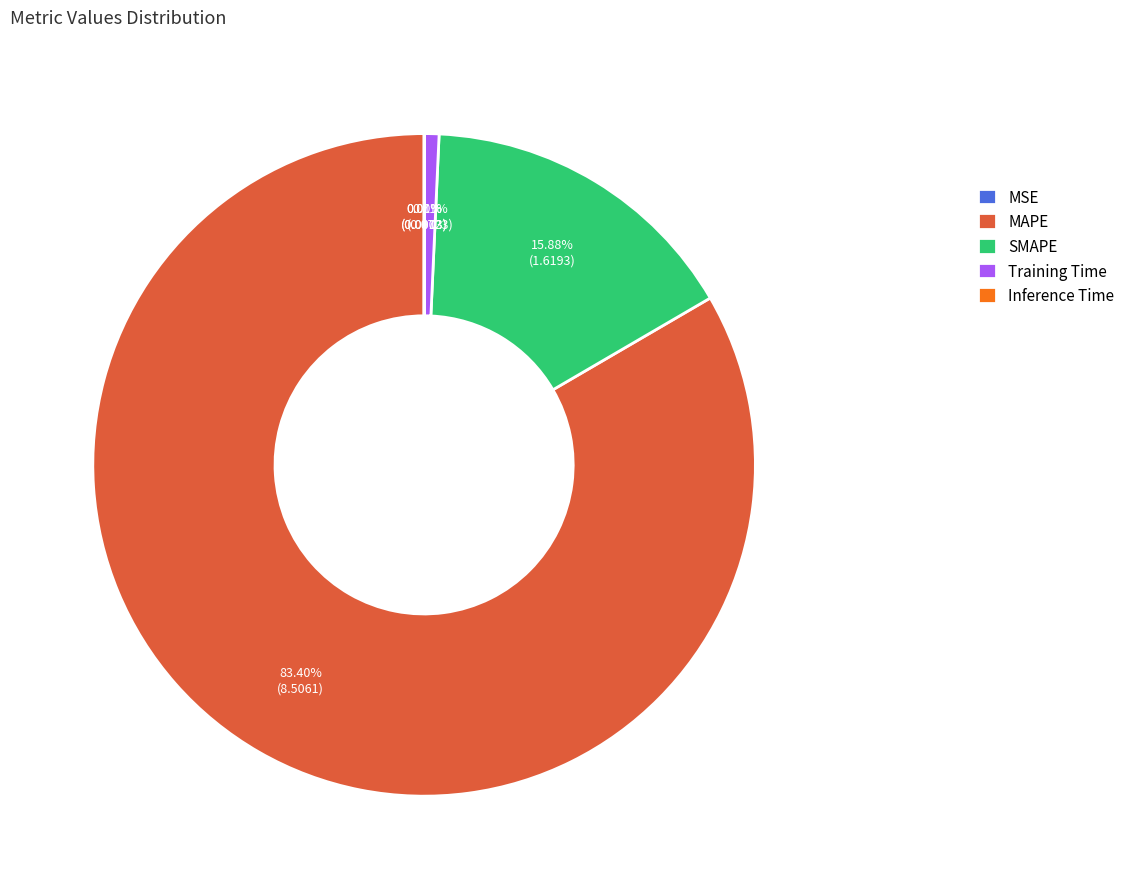

Which has a higher value, SMAPE or MAPE?

MAPE